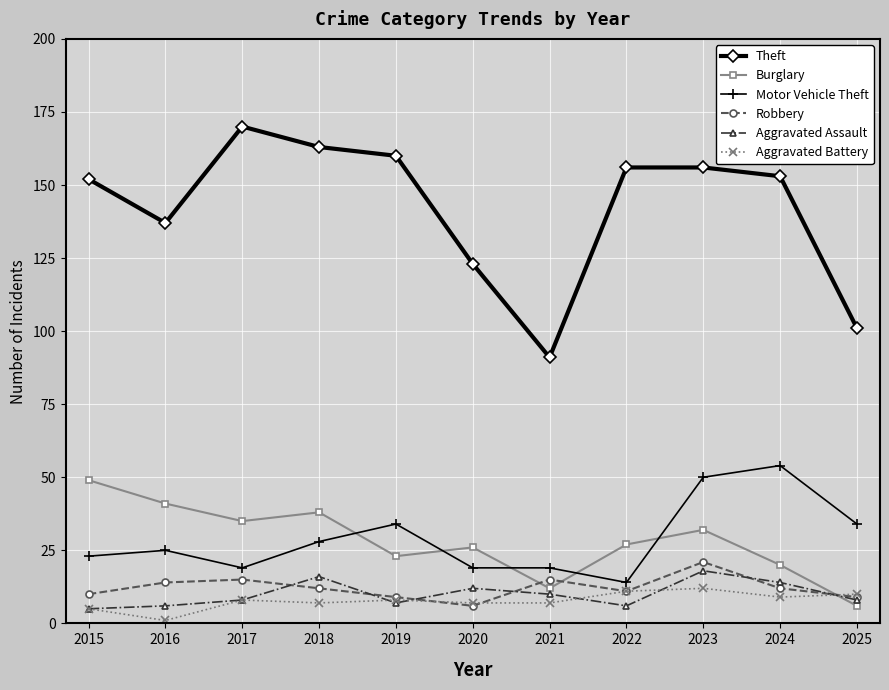

Is it true that Motor Vehicle Theft equals 28 at 2018?

True